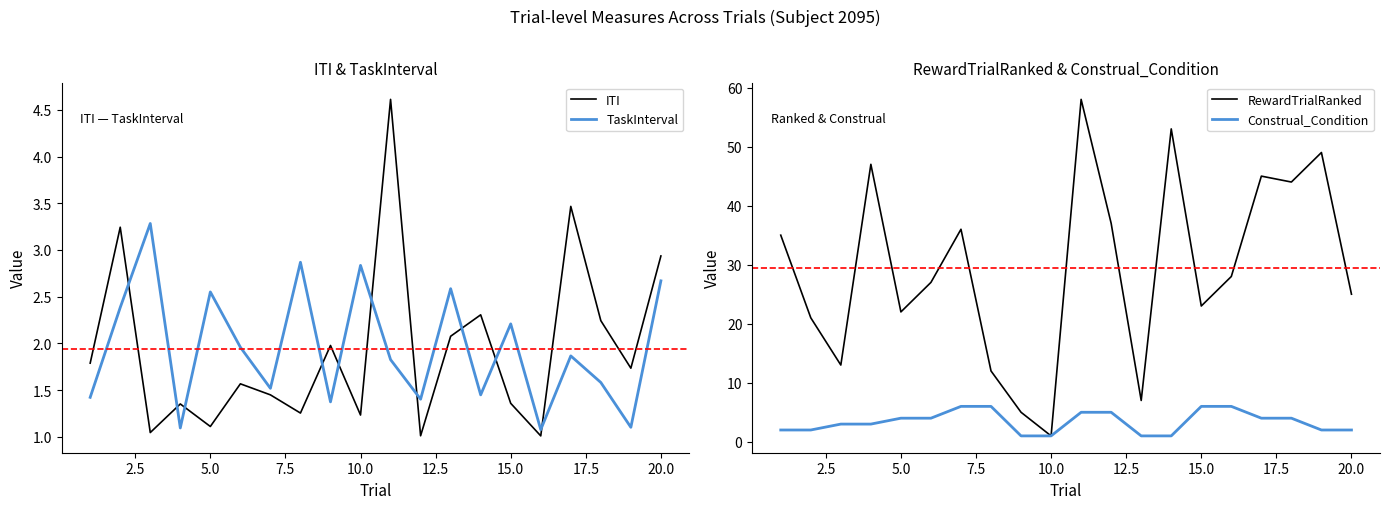

Is it true that RewardTrialRanked equals 25 at 20.0?

True